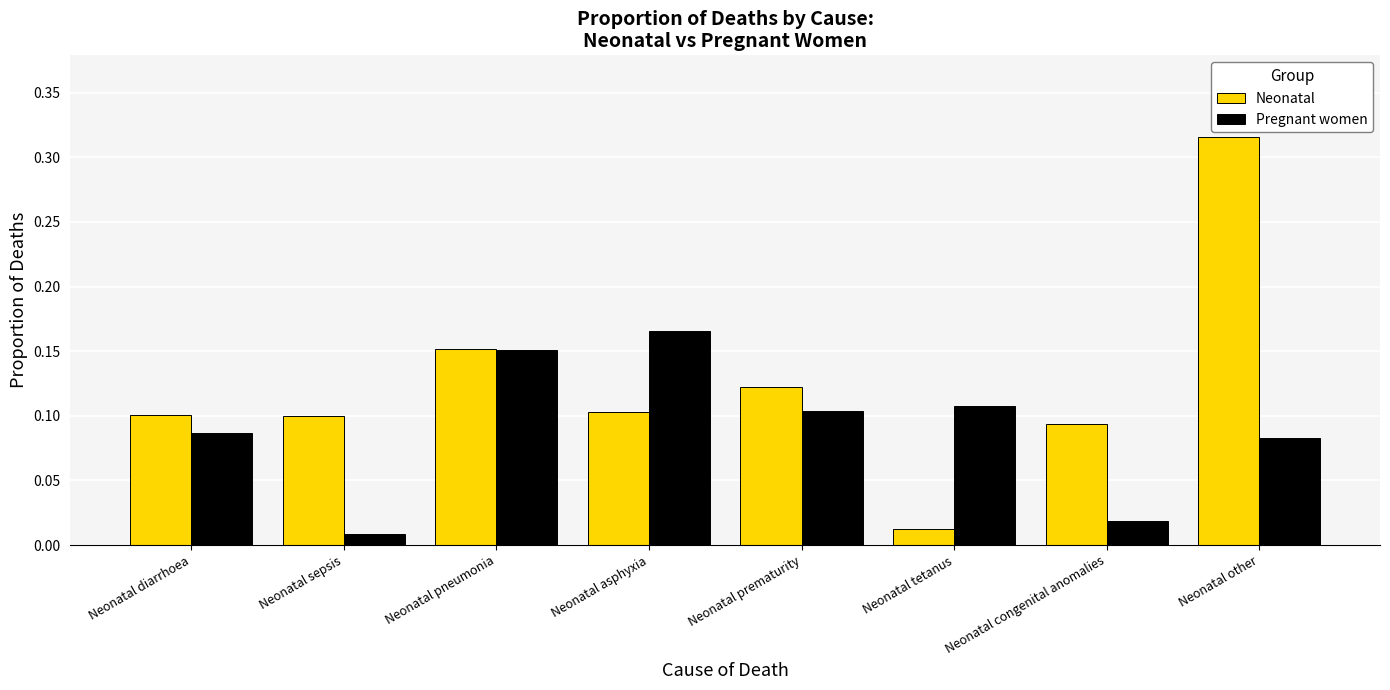

Is the value of Pregnant women at Neonatal sepsis greater than the value of Neonatal at Neonatal sepsis?

No